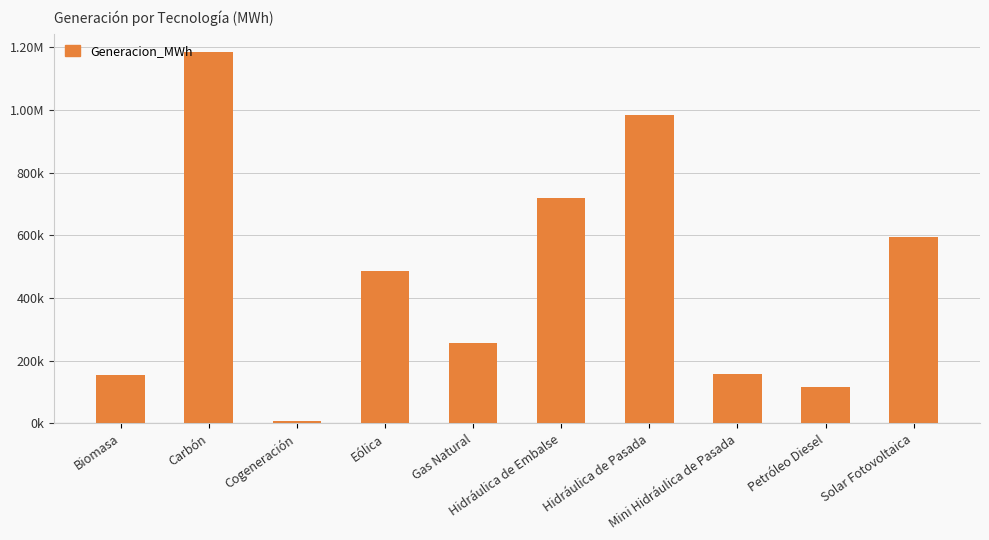

At which category does the chart reach its minimum across all series?

Cogeneración